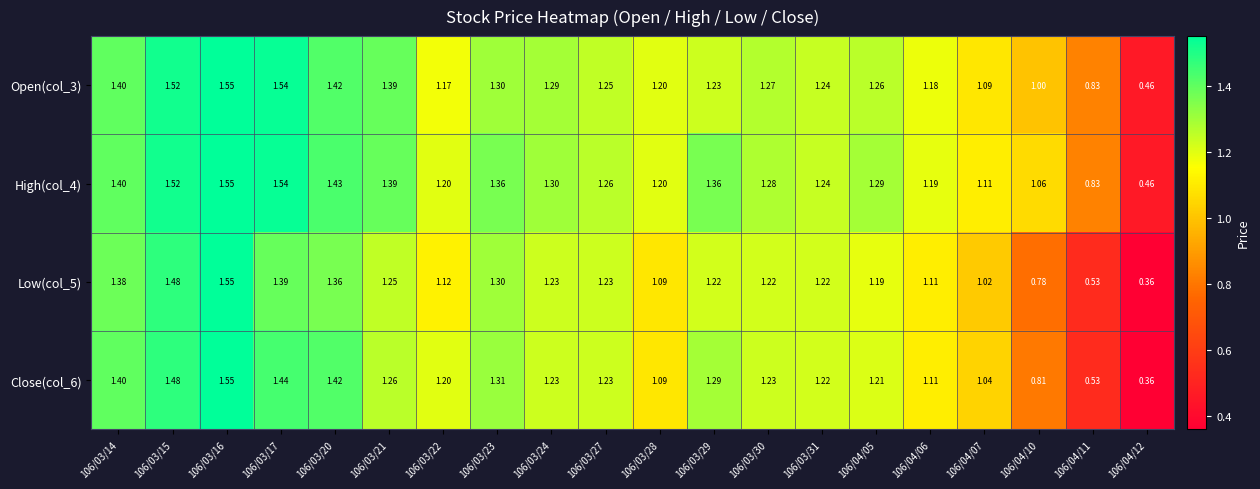

Is the value of Low(col_5) at 106/03/27 greater than the value of Open(col_3) at 106/04/11?

Yes